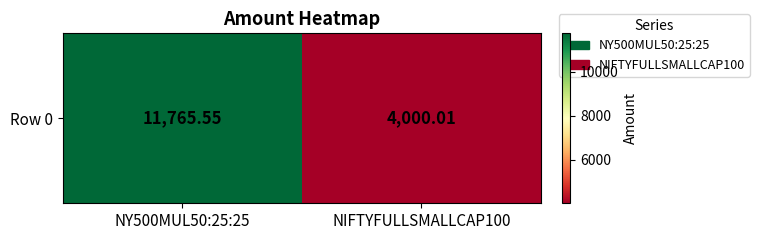

Count the number of values greater than 11765.

1